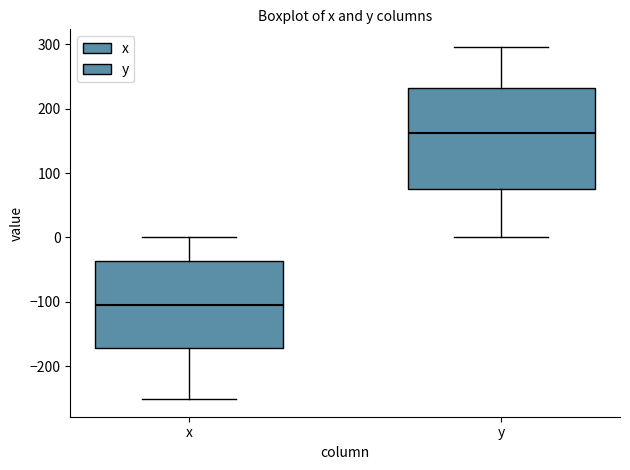

Reading left to right, transcribe this box plot: for each box, give where its median line is, the range the box spans, and where its two whiskers end, as read against the y-axis. The values are not printed on the chart, so give them approximately, as read against the axis.

x: median -110, box -170 to -40, whiskers -250 to 0
y: median 160, box 80 to 230, whiskers 0 to 300